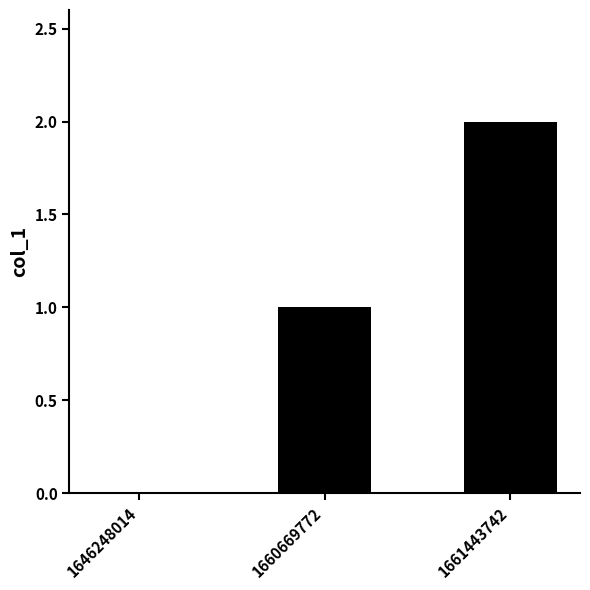

Read the value at 1661443742.

2